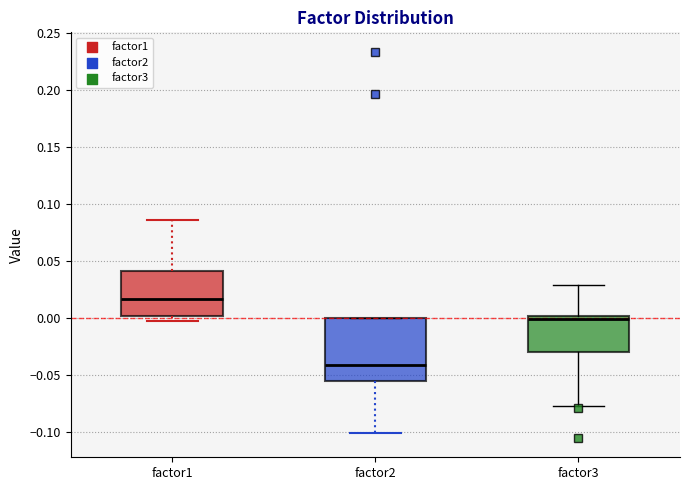

Which box's median line is the lowest?

factor2